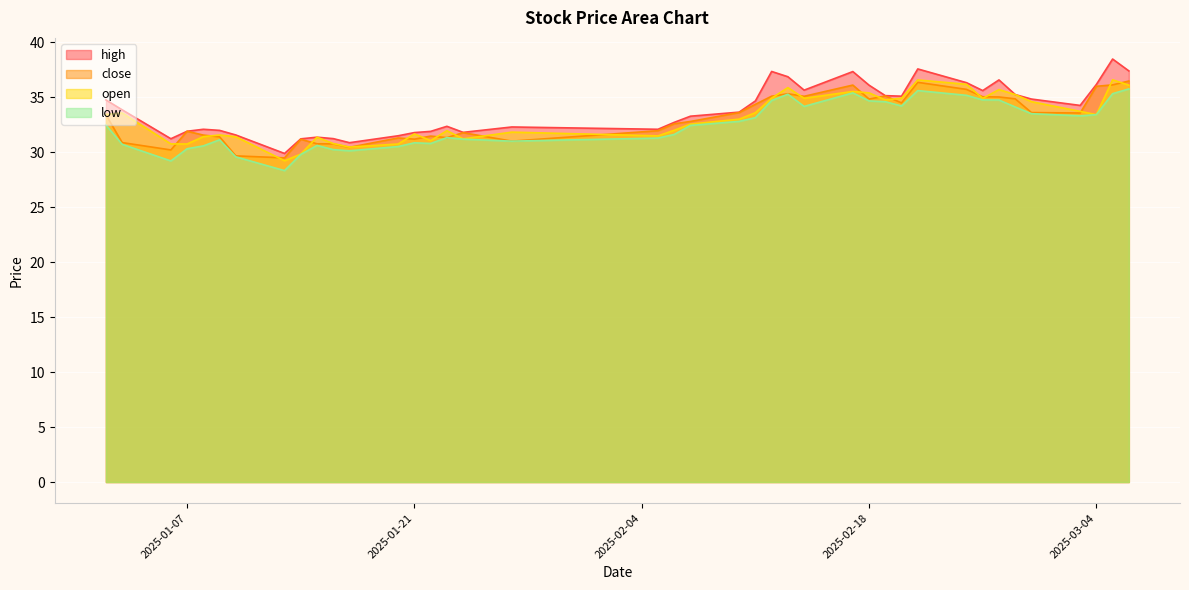

Does the chart display data point markers on the line(s)?

No